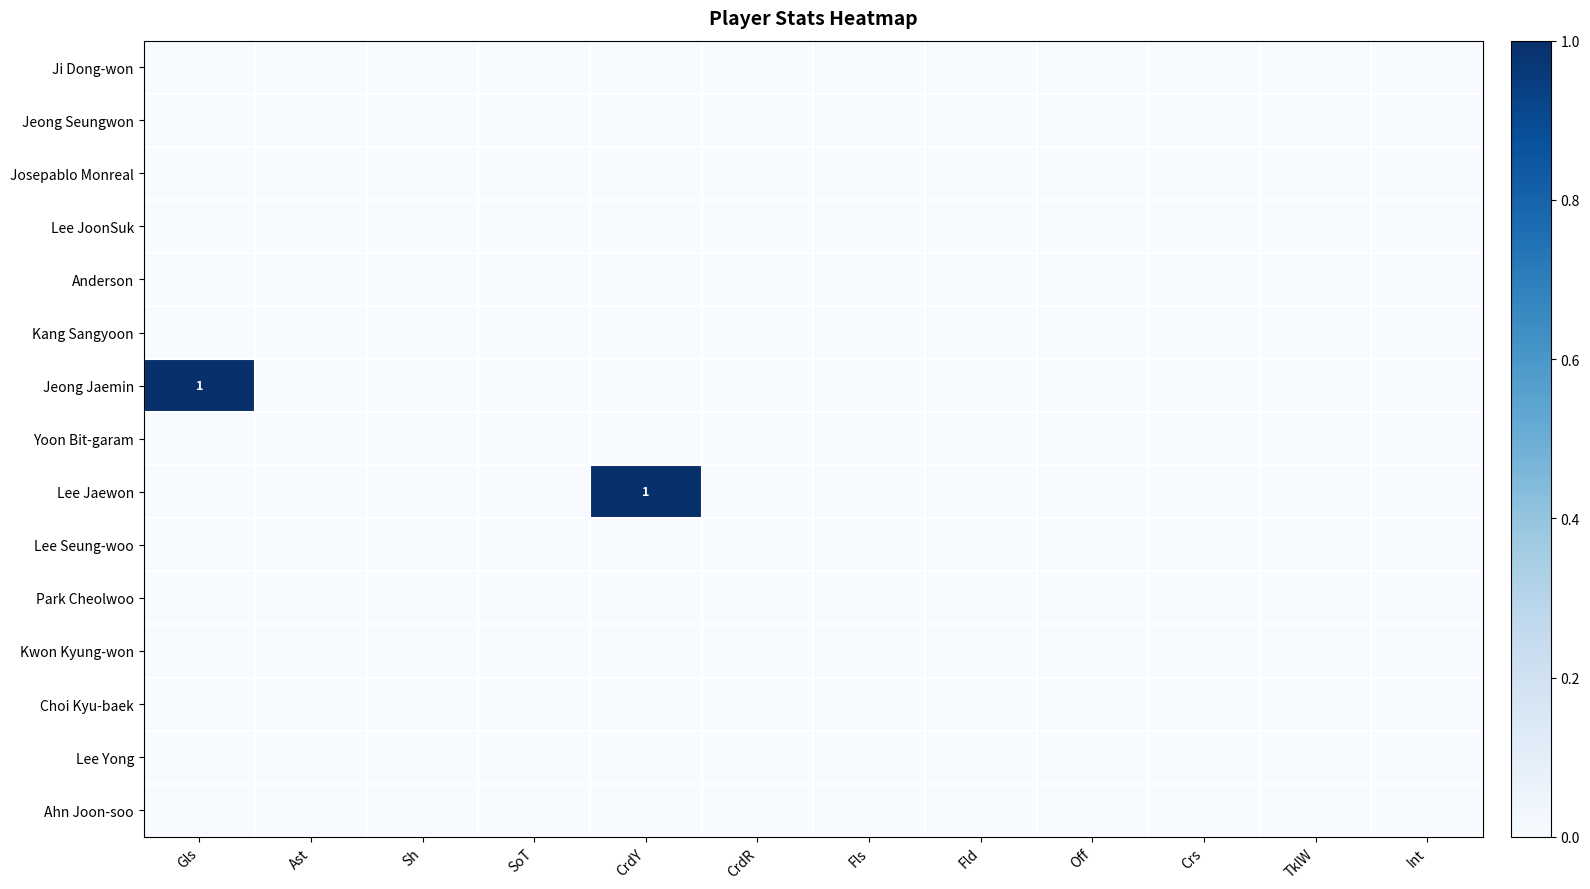

Is the value of Lee Yong at CrdR greater than the value of Kwon Kyung-won at SoT?

No